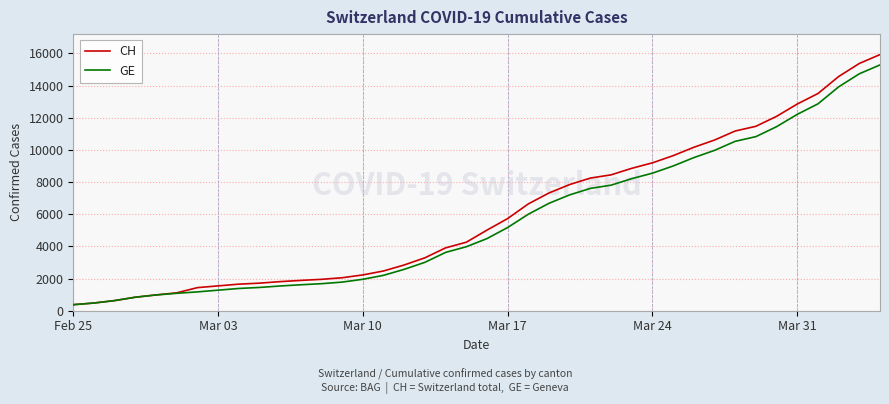

Which series has the widest spread of values?

CH